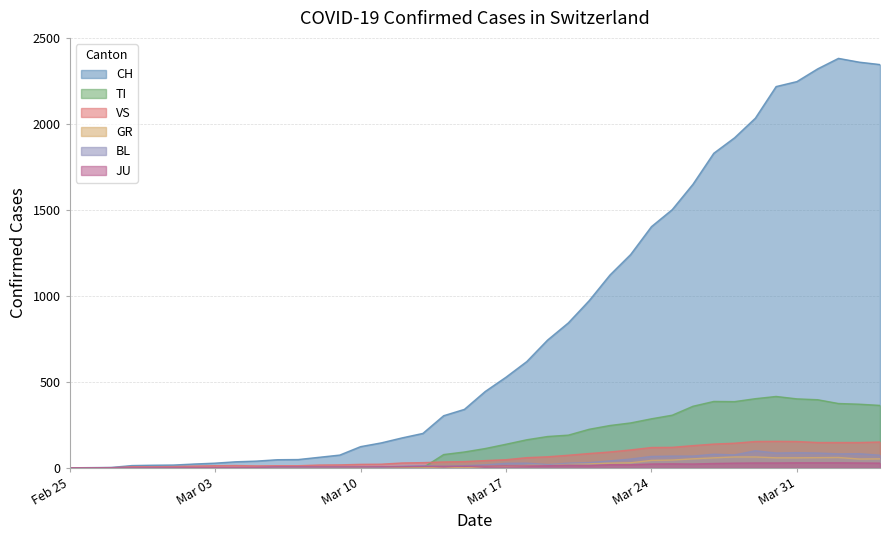

What is the difference between the maximum and second lowest values in the VS series?

154